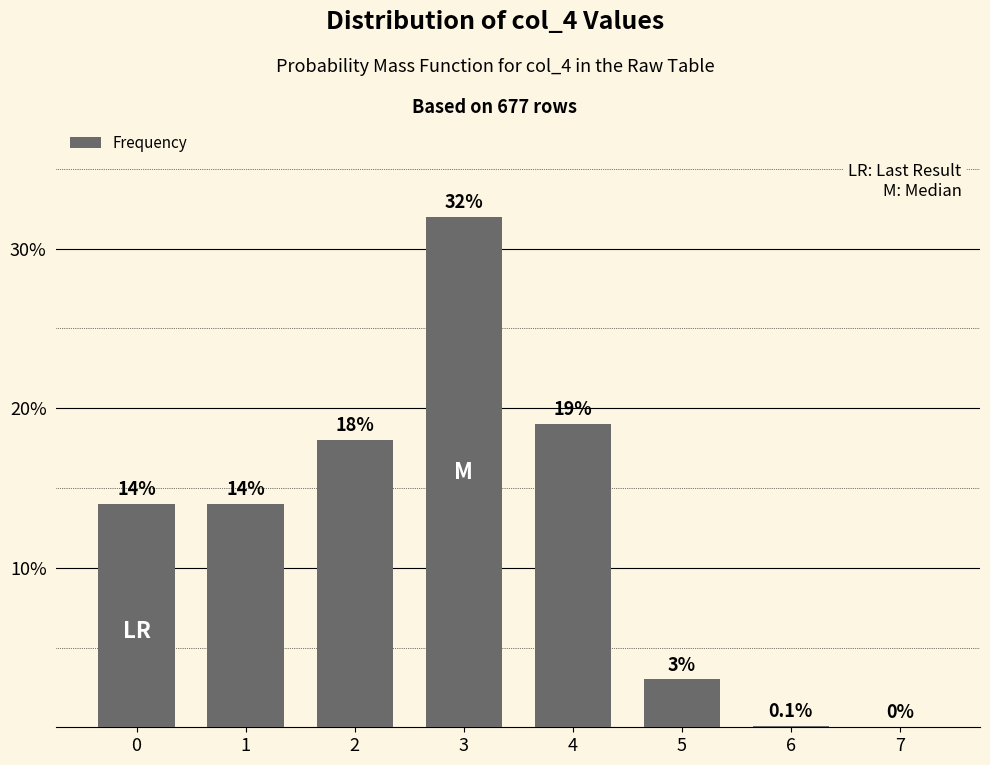

Which category has the highest value across all series?

3